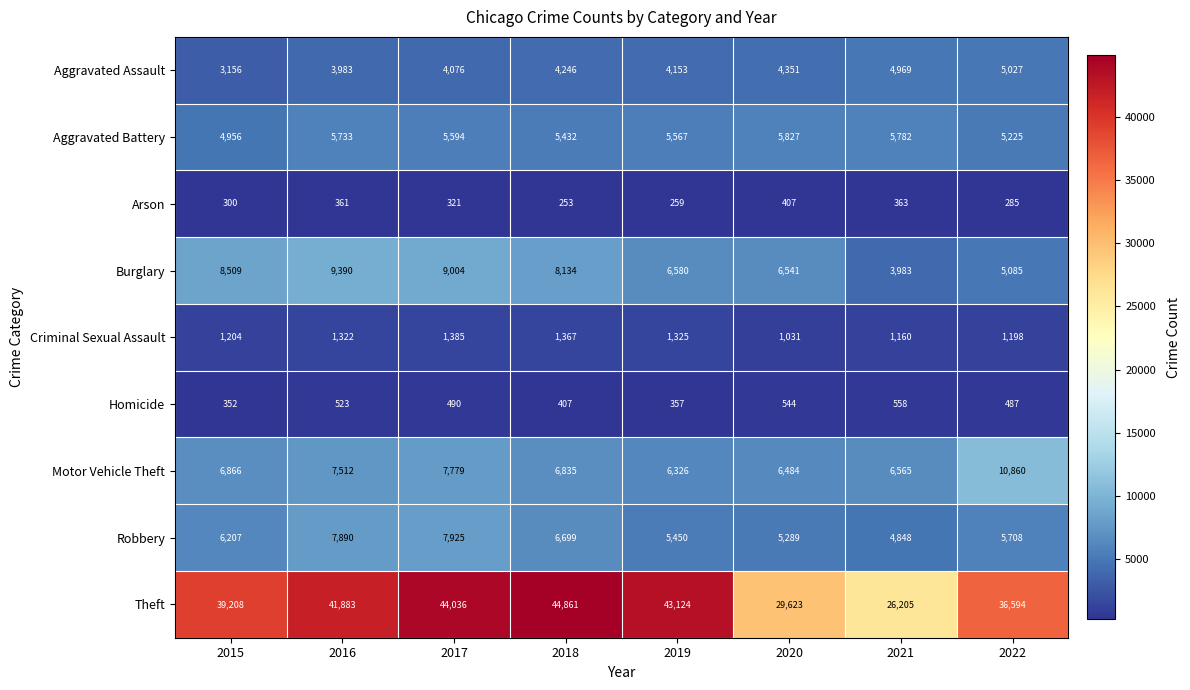

Which series has the largest range (max minus min)?

Theft